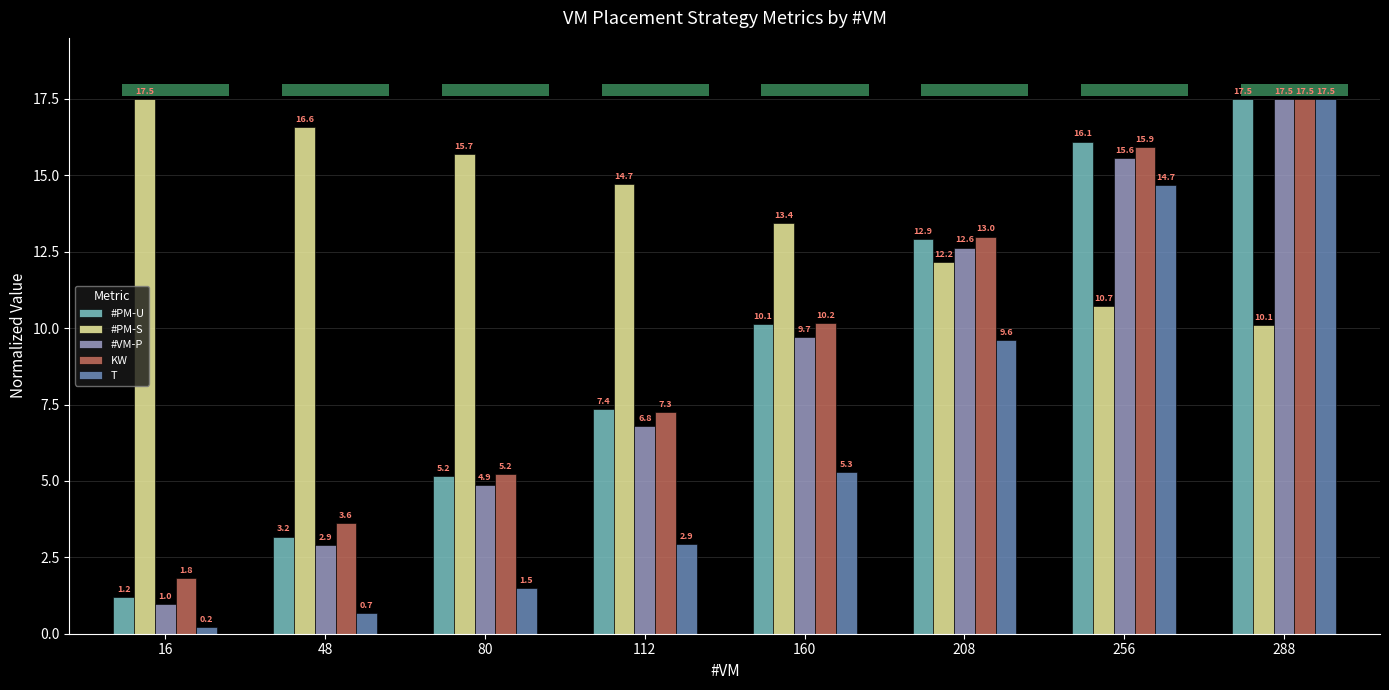

Which series has the largest total across all categories?

#PM-S